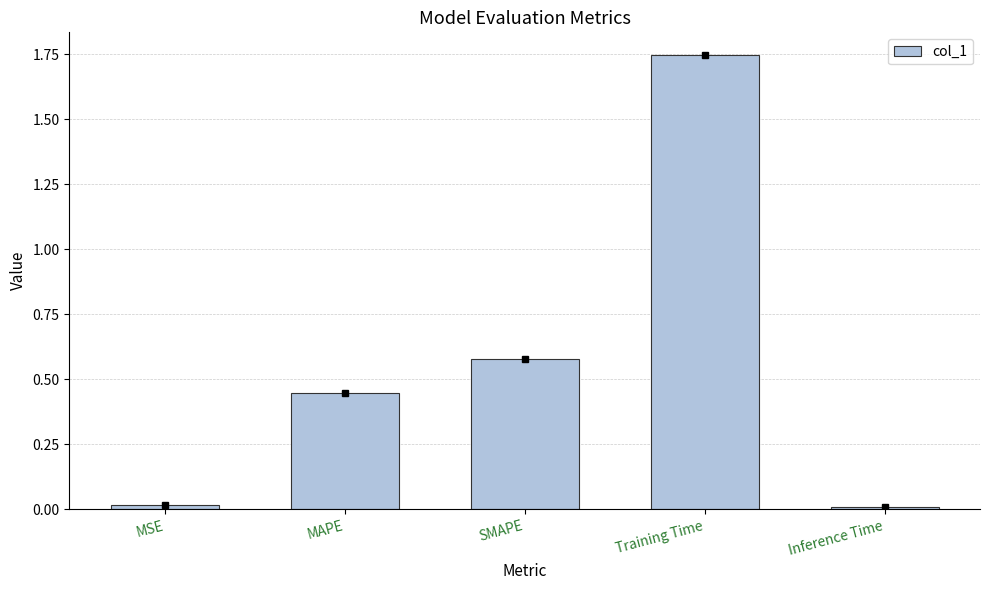

What is the sum of all values?

2.8